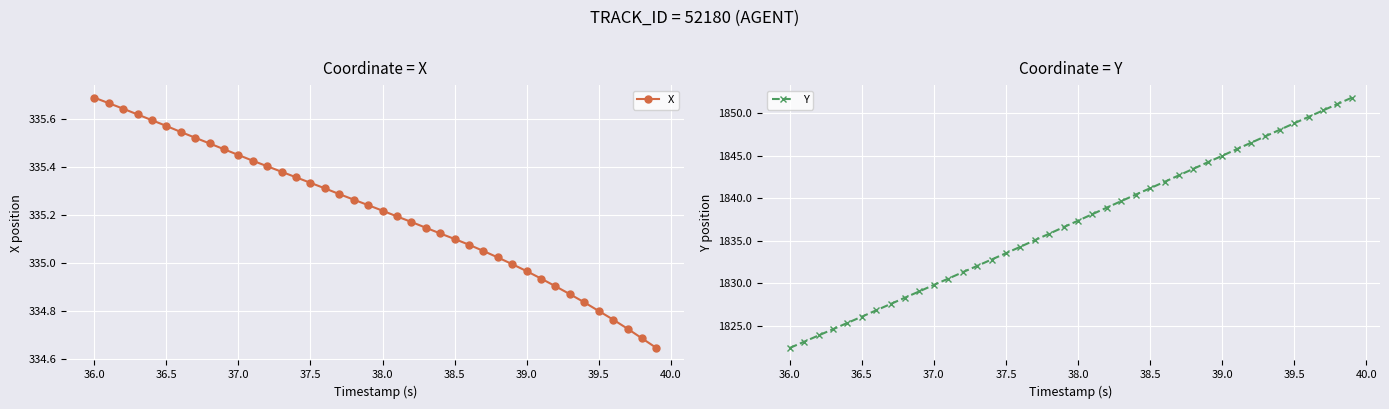

What are all the series names shown in the legend?

X, Y